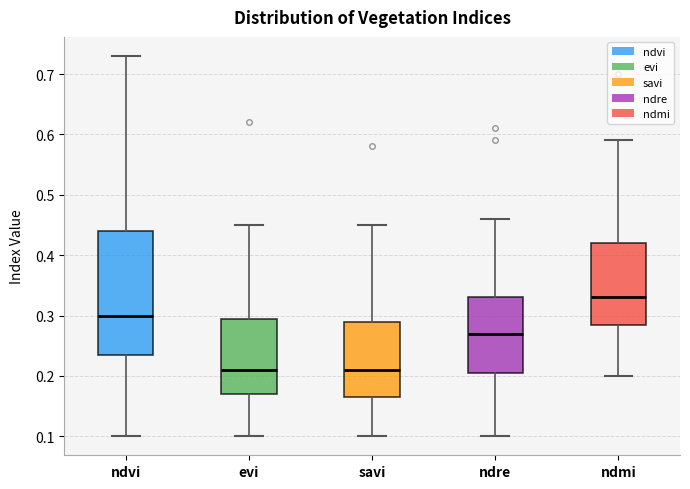

Where is the upper edge of the box for savi on the y-axis? The values are not printed on the chart, so give them approximately, as read against the axis.

0.29